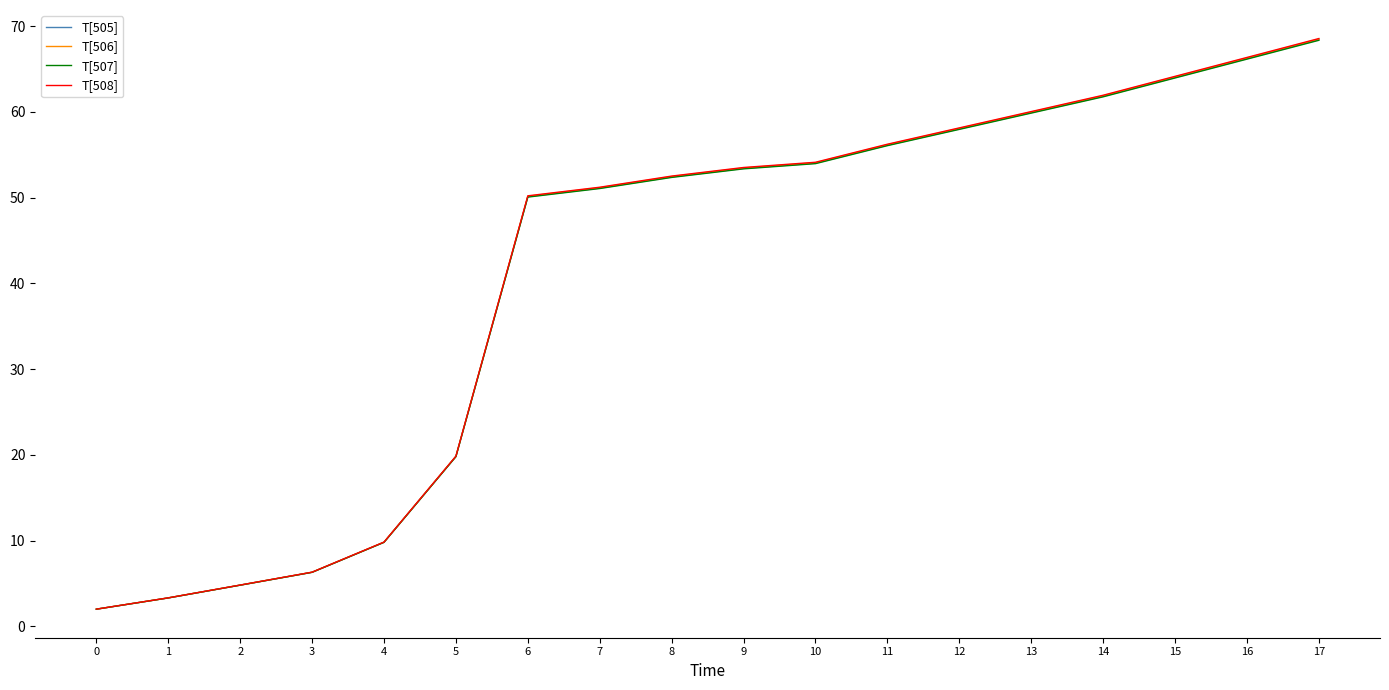

What is the greatest value displayed?

68.5